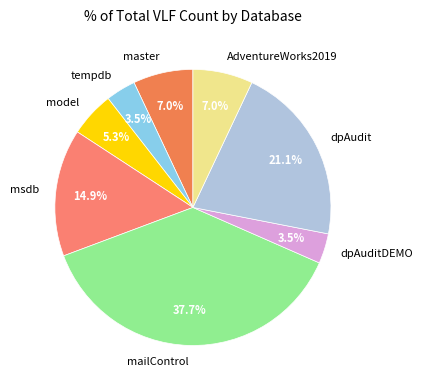

How many segments does this pie chart have?

8